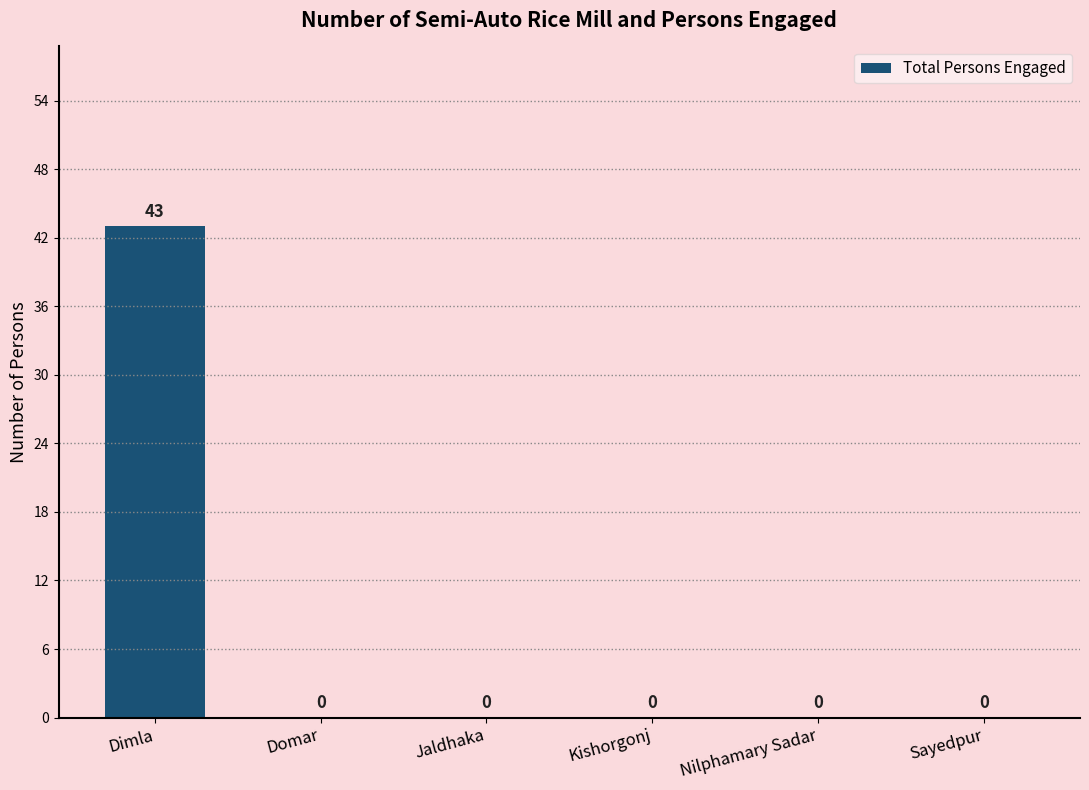

Is it true that the value at Sayedpur is -14?

False